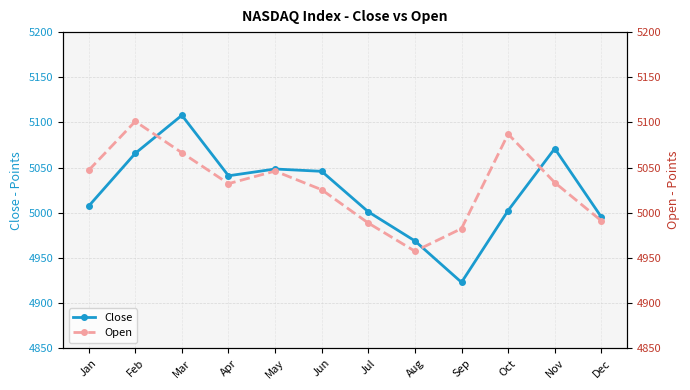

At which category is the sum across all series the highest?

Mar